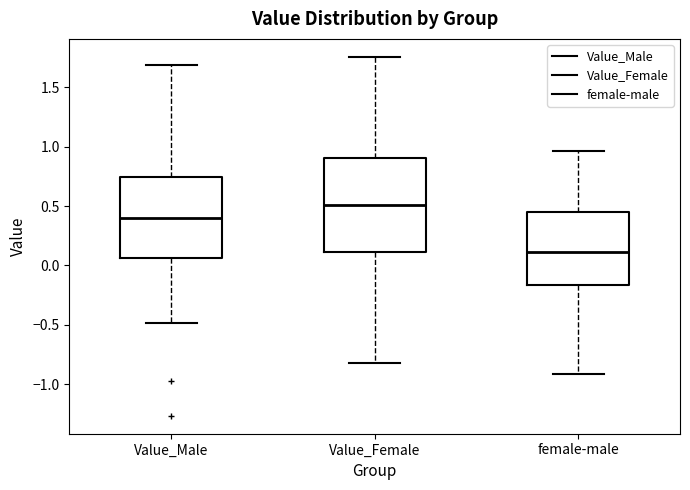

Where is the upper edge of the box for female-male on the y-axis? The values are not printed on the chart, so give them approximately, as read against the axis.

0.45